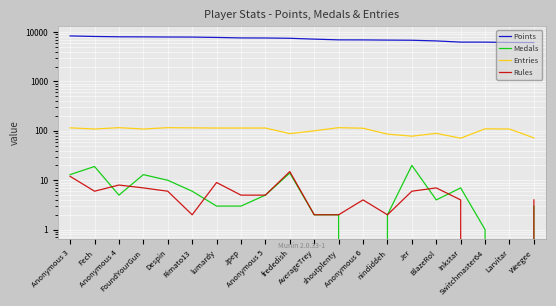

Rank the series by their maximum value, from lowest to highest.

Rules, Medals, Entries, Points